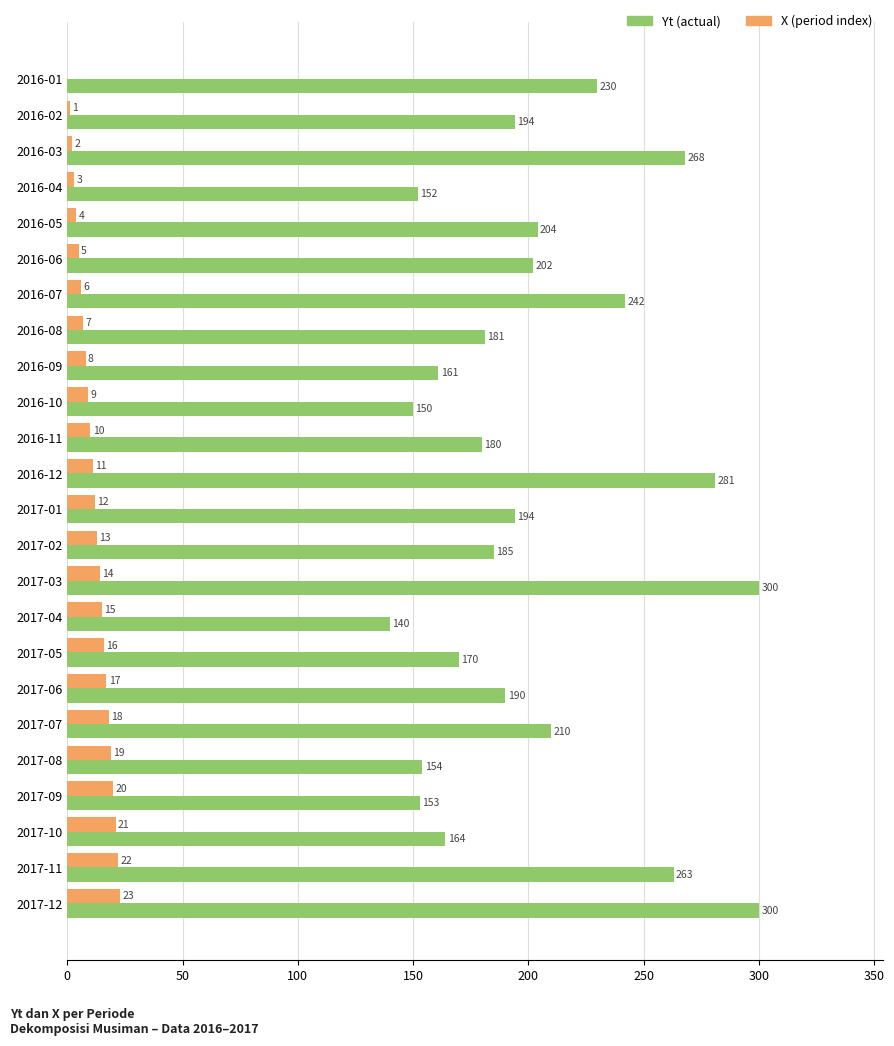

What is the total value across all series at 2016-03?

270